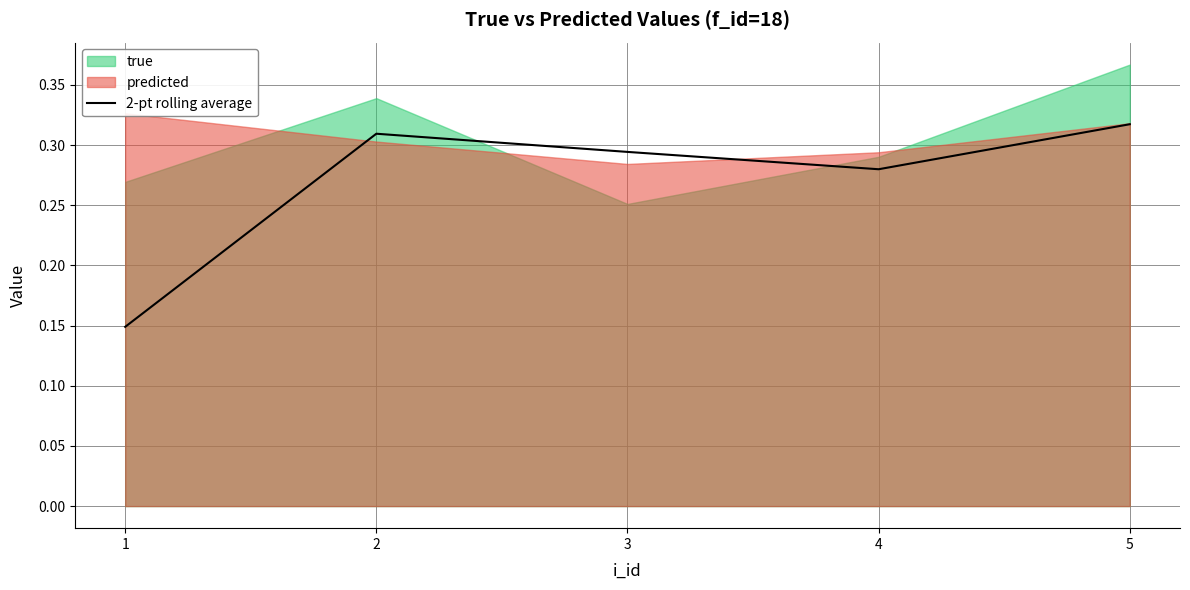

The value of 2-pt rolling average at 4 is 0.2. True or false?

False